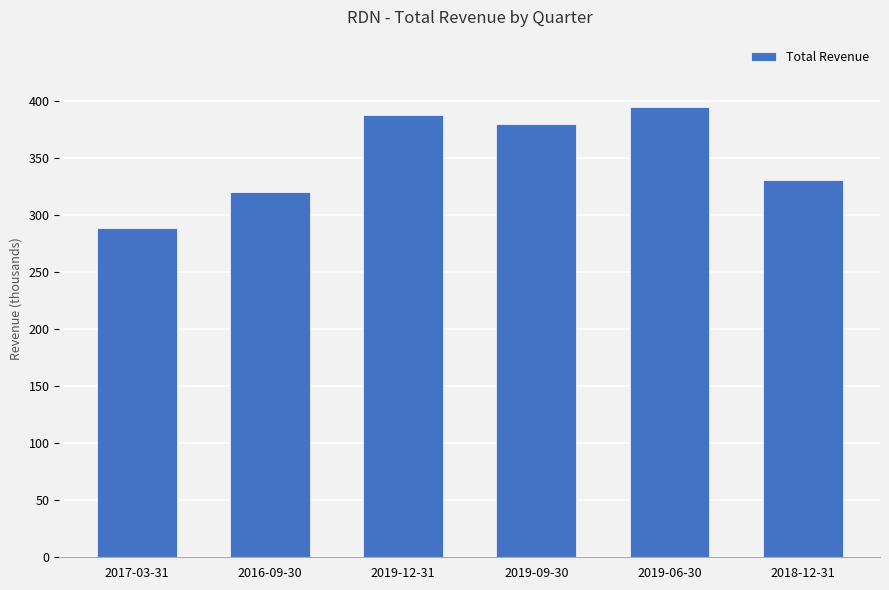

True or false: the data shows 631118 at 2019-06-30.

False